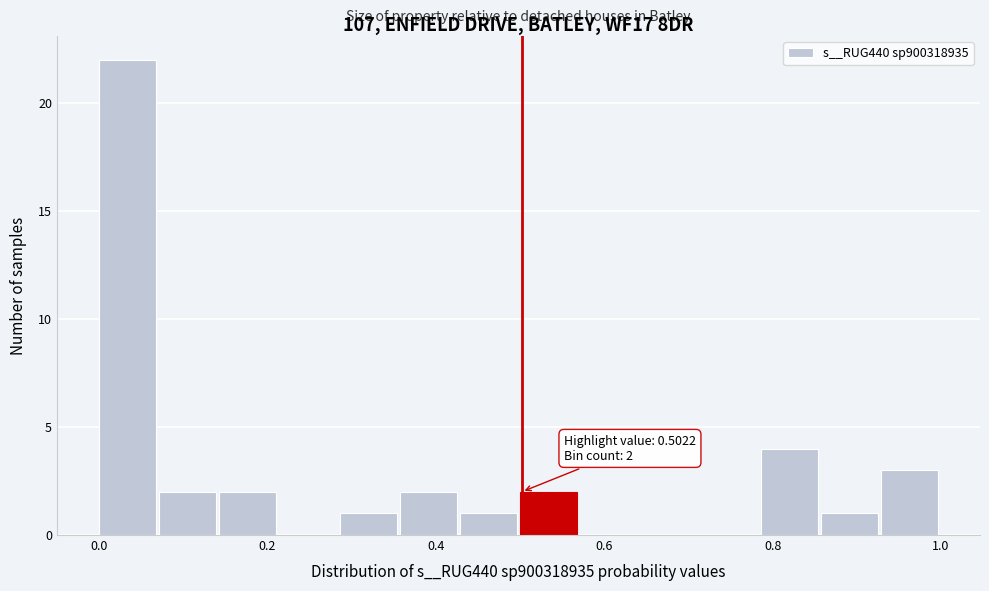

Read against the x-axis, roughly where is the centre of the tallest bar?

0.04